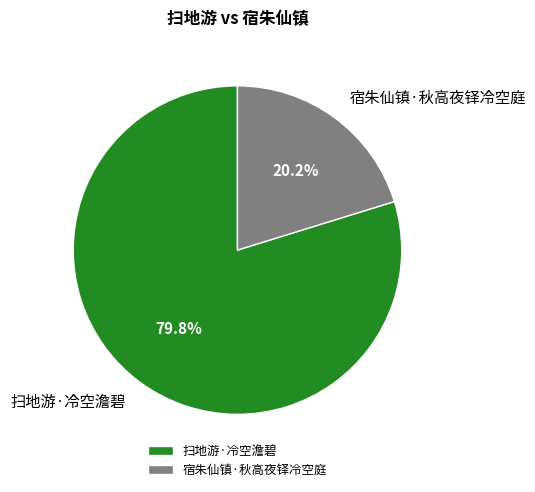

To the nearest percent, what portion does 宿朱仙镇·秋高夜铎冷空庭 represent?

20%